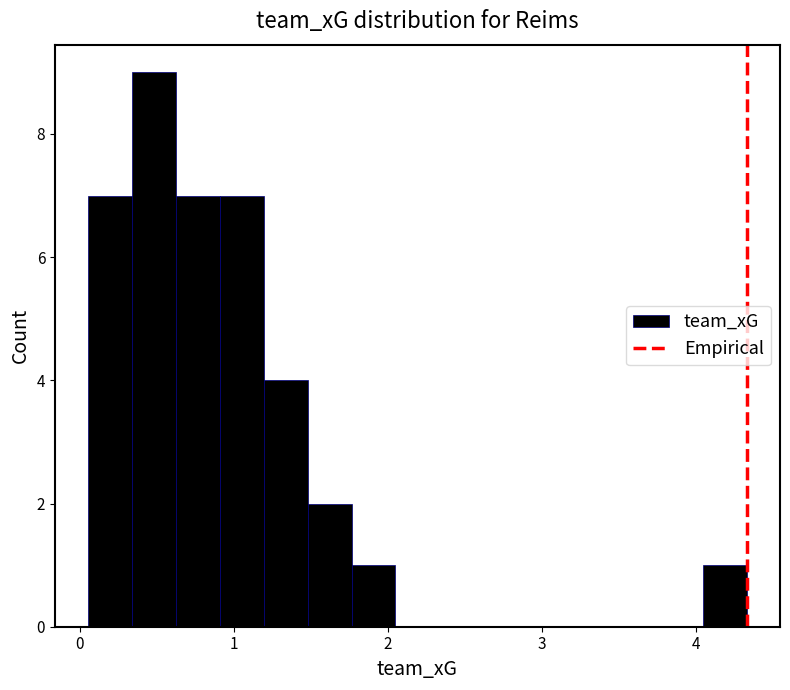

Read against the x-axis, roughly where is the centre of the tallest bar?

0.5